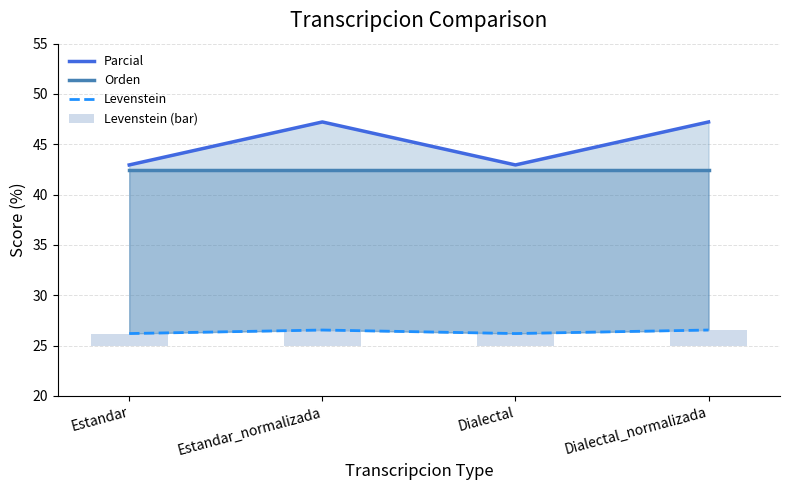

Which label corresponds to the largest value in the chart?

Estandar_normalizada